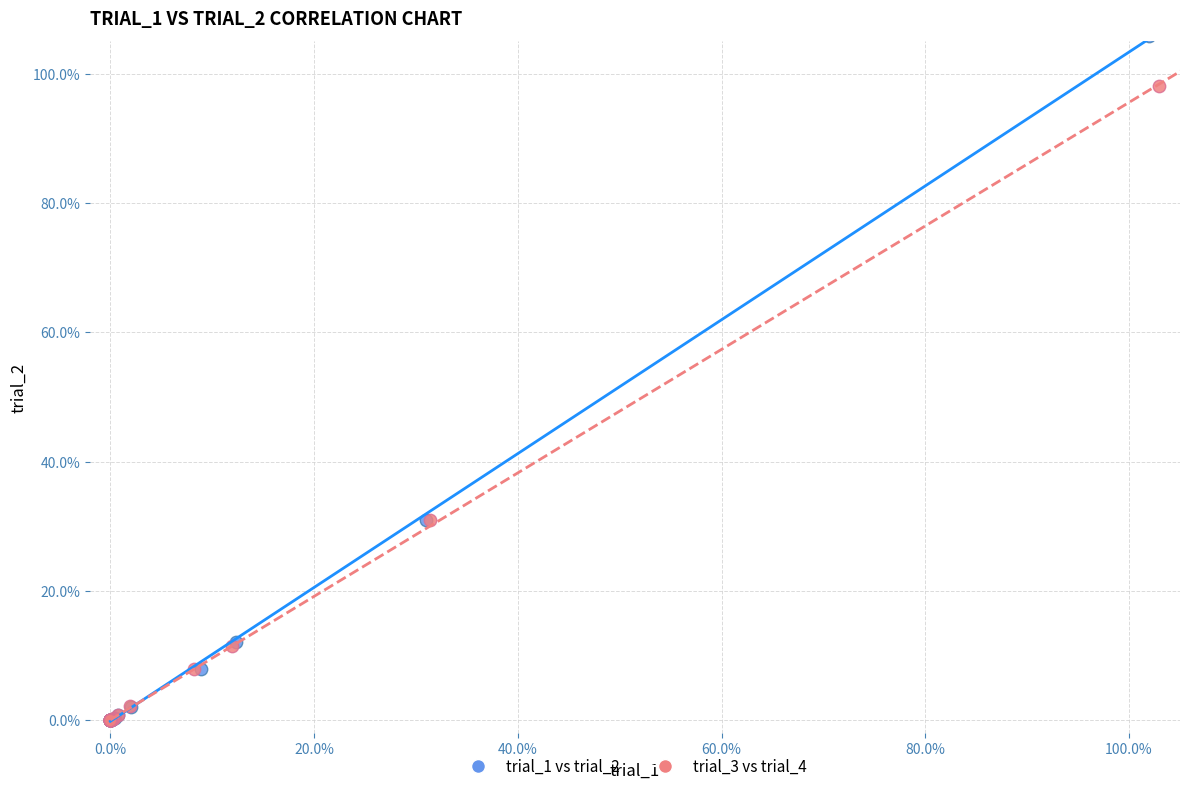

Which series has the largest Y range (max minus min)?

trial_1 vs trial_2